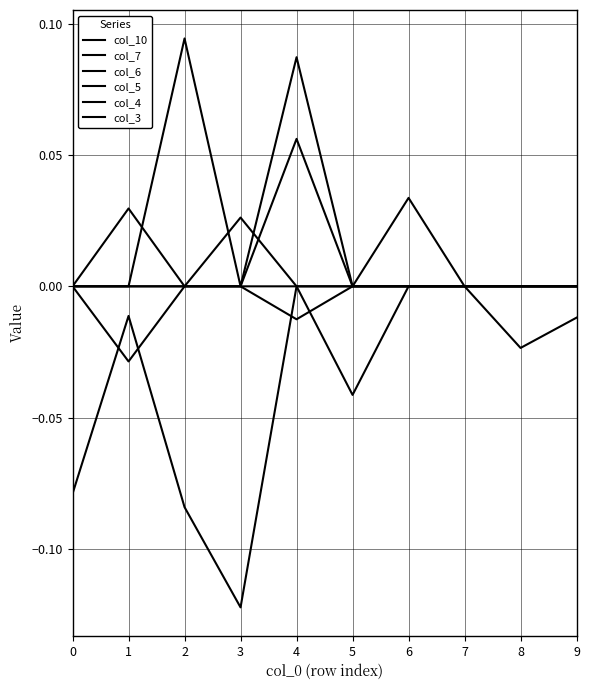

In col_6, how many points are higher than both neighbors (excluding endpoints)?

1